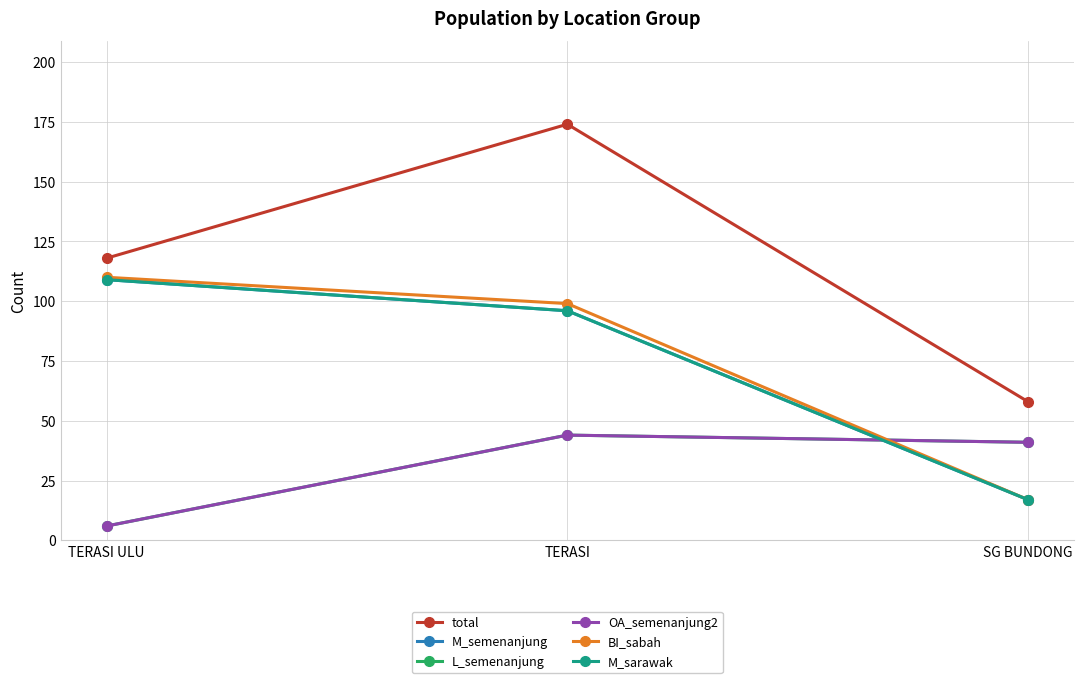

How many lines are shown in the chart?

6